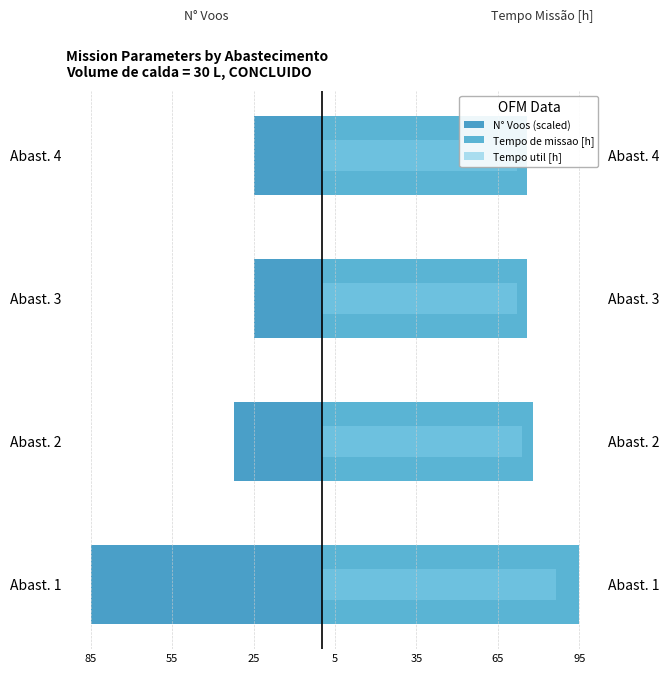

At how many categories does at least one series exceed -42?

4